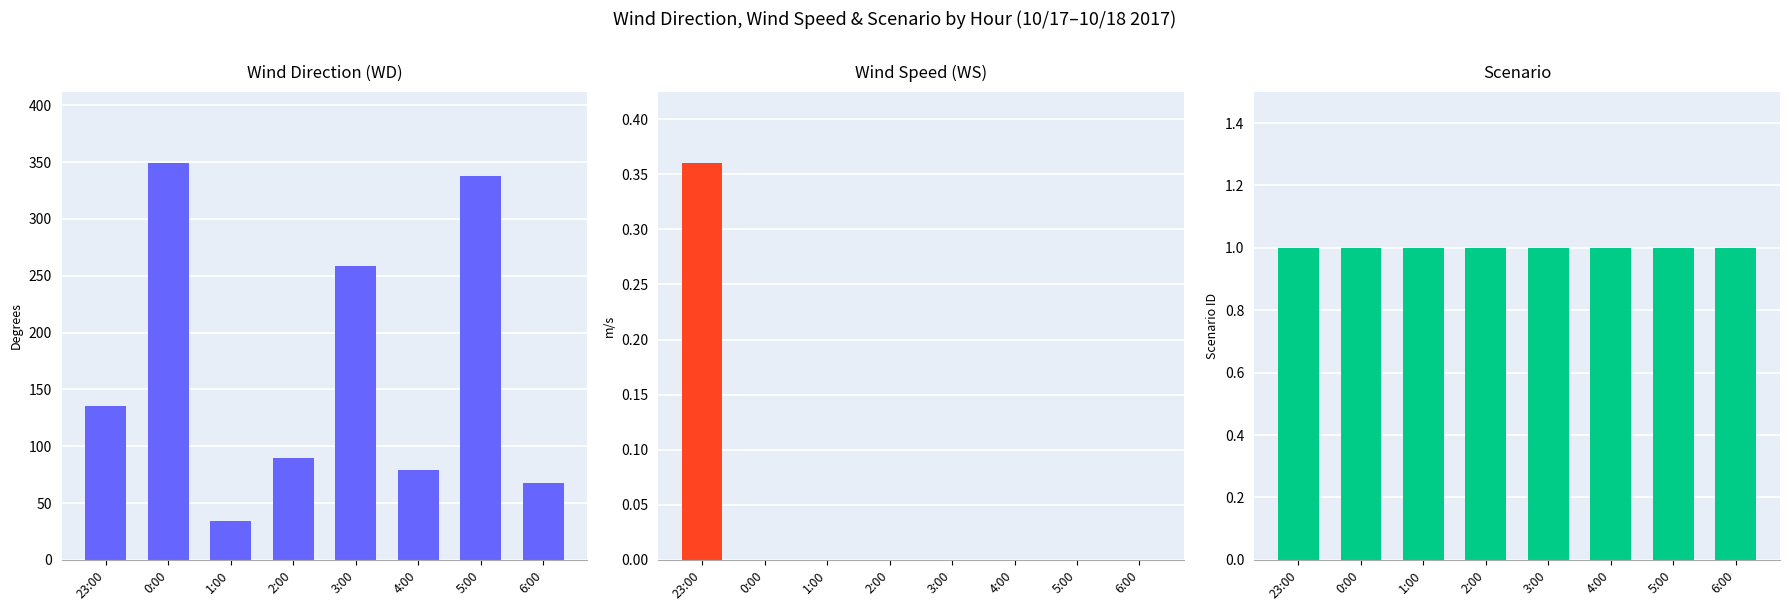

What is the label of the 1st bar from the left?

23:00